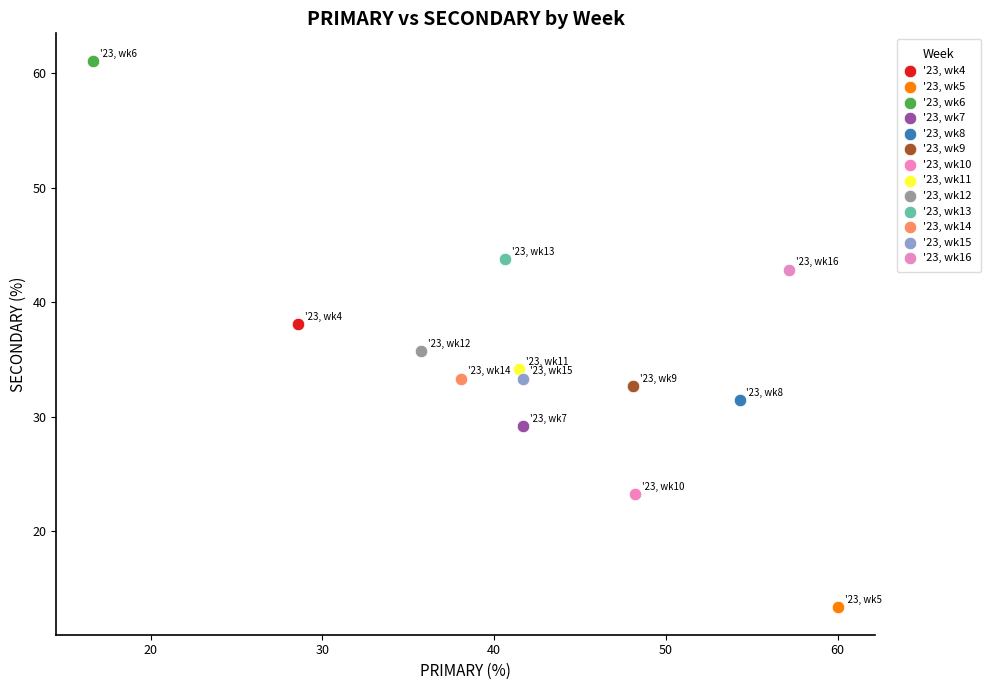

What are all the series names shown in the legend?

'23, wk4, '23, wk5, '23, wk6, '23, wk7, '23, wk8, '23, wk9, '23, wk10, '23, wk11, '23, wk12, '23, wk13, '23, wk14, '23, wk15, '23, wk16